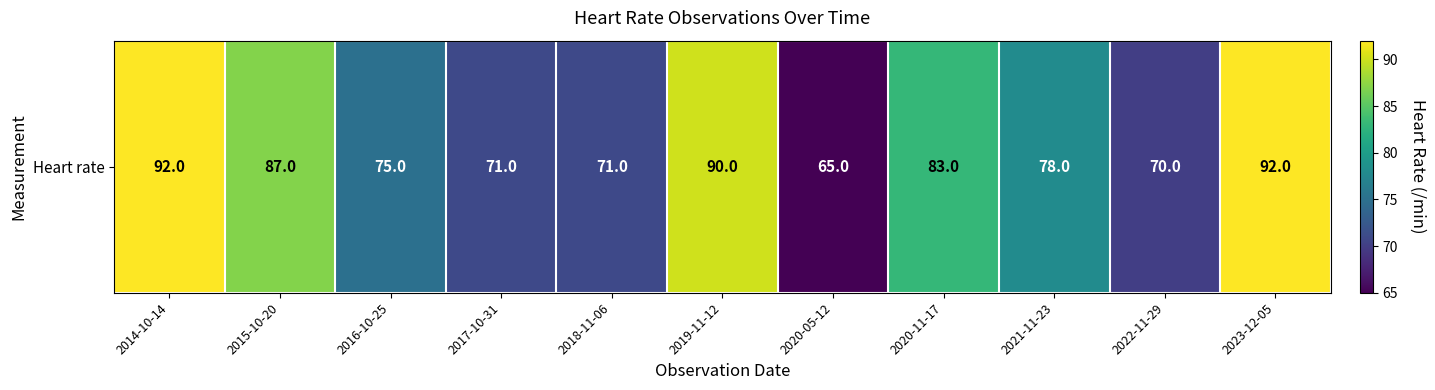

Where is the data nearest to the value 78?

2021-11-23